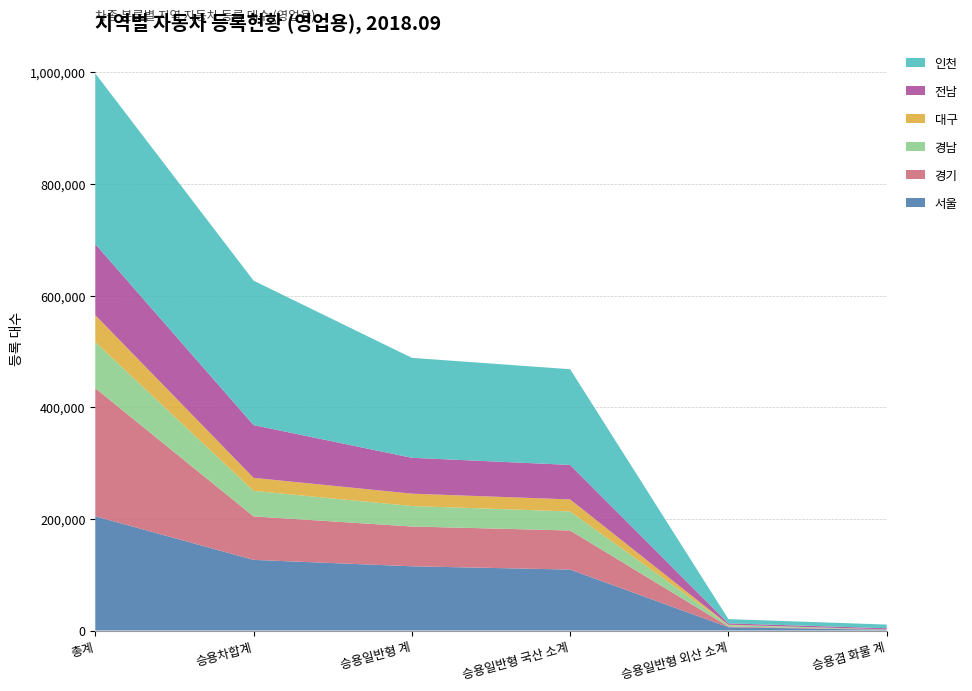

Reading right to left, what are all the values shown in this chart?

서울: 승용겸 화물 계=1244	승용일반형 외산 소계=5874	승용일반형 국산 소계=109165	승용일반형 계=115039	승용차합계=126521	총계=204629
경기: 승용겸 화물 계=375	승용일반형 외산 소계=1273	승용일반형 국산 소계=70005	승용일반형 계=71278	승용차합계=77908	총계=229423
경남: 승용겸 화물 계=299	승용일반형 외산 소계=2589	승용일반형 국산 소계=34086	승용일반형 계=36675	승용차합계=45675	총계=82548
대구: 승용겸 화물 계=45	승용일반형 외산 소계=601	승용일반형 국산 소계=21545	승용일반형 계=22146	승용차합계=23384	총계=48313
전남: 승용겸 화물 계=2083	승용일반형 외산 소계=2459	승용일반형 국산 소계=61806	승용일반형 계=64265	승용차합계=94469	총계=127290
인천: 승용겸 화물 계=6612	승용일반형 외산 소계=7574	승용일반형 국산 소계=171404	승용일반형 계=178978	승용차합계=258734	총계=305653